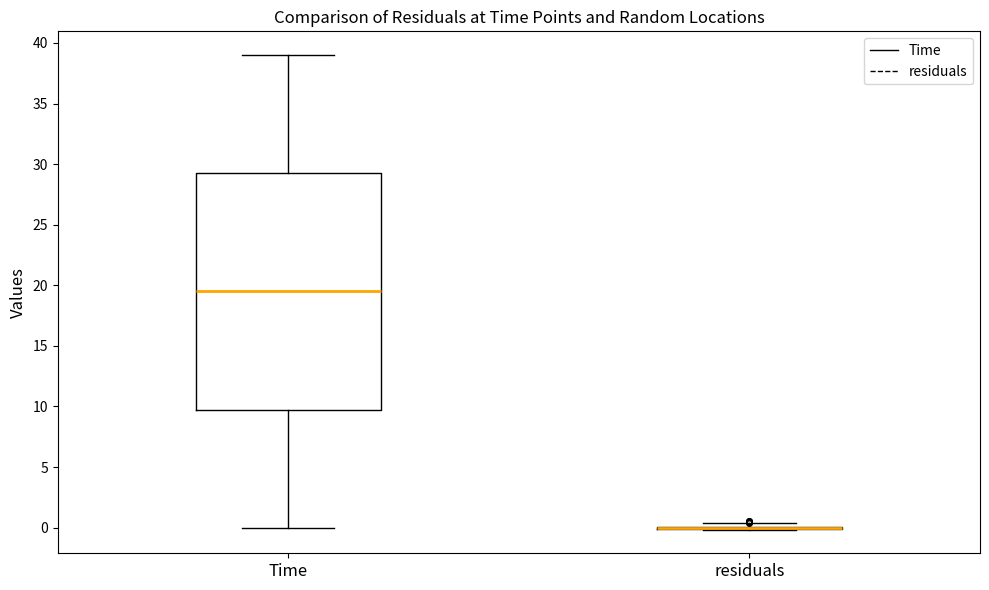

Reading left to right, transcribe this box plot: for each box, give where its median line is, the range the box spans, and where its two whiskers end, as read against the y-axis. The values are not printed on the chart, so give them approximately, as read against the axis.

Time: median 19.5, box 10.0 to 29.5, whiskers 0.0 to 39.0
residuals: box collapsed to a line at 0.0, whiskers 0.0 to 0.5